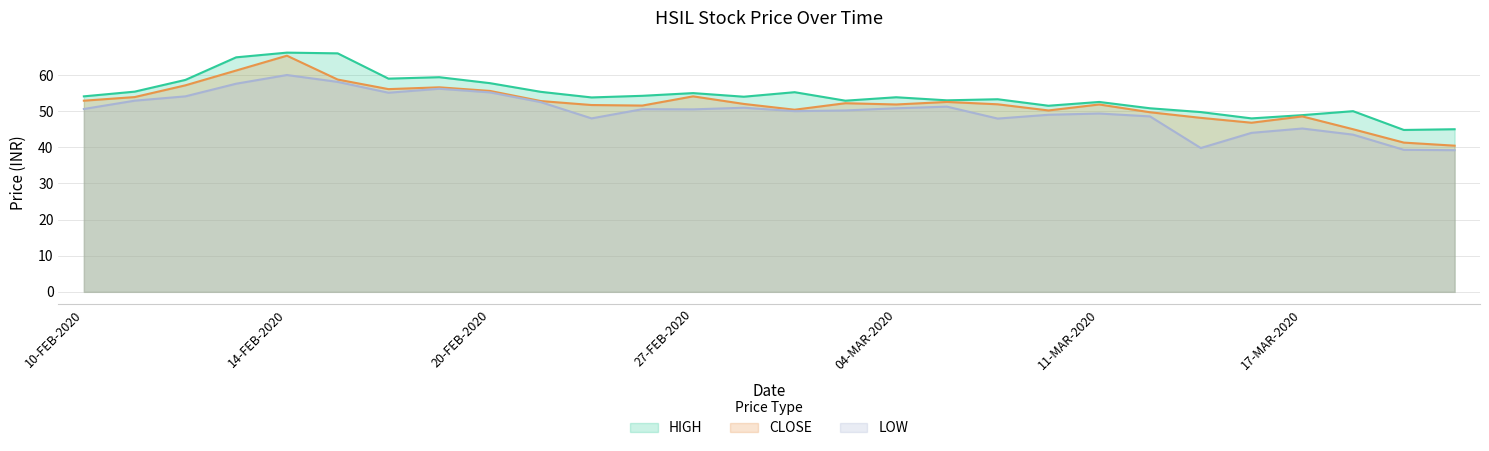

Reading right to left, list all the values displayed in this chart.

HIGH: 20-MAR-2020=45.0	19-MAR-2020=44.8	18-MAR-2020=50.0	17-MAR-2020=48.9	16-MAR-2020=48.0	13-MAR-2020=49.8	12-MAR-2020=50.8	11-MAR-2020=52.5	09-MAR-2020=51.5	06-MAR-2020=53.3	05-MAR-2020=53.0	04-MAR-2020=53.9	03-MAR-2020=52.9	02-MAR-2020=55.2	28-FEB-2020=54.0	27-FEB-2020=55.0	26-FEB-2020=54.2	25-FEB-2020=53.8	24-FEB-2020=55.4	20-FEB-2020=57.8	19-FEB-2020=59.4	18-FEB-2020=59.0	17-FEB-2020=66.0	14-FEB-2020=66.2	13-FEB-2020=64.9	12-FEB-2020=58.6	11-FEB-2020=55.4	10-FEB-2020=54.1
CLOSE: 20-MAR-2020=40.5	19-MAR-2020=41.3	18-MAR-2020=45.0	17-MAR-2020=48.5	16-MAR-2020=46.8	13-MAR-2020=48.1	12-MAR-2020=49.7	11-MAR-2020=51.9	09-MAR-2020=50.2	06-MAR-2020=51.9	05-MAR-2020=52.5	04-MAR-2020=51.9	03-MAR-2020=52.2	02-MAR-2020=50.4	28-FEB-2020=52.0	27-FEB-2020=54.1	26-FEB-2020=51.5	25-FEB-2020=51.7	24-FEB-2020=52.8	20-FEB-2020=55.6	19-FEB-2020=56.6	18-FEB-2020=56.1	17-FEB-2020=58.8	14-FEB-2020=65.3	13-FEB-2020=61.2	12-FEB-2020=57.1	11-FEB-2020=53.9	10-FEB-2020=52.9
LOW: 20-MAR-2020=39.2	19-MAR-2020=39.3	18-MAR-2020=43.5	17-MAR-2020=45.2	16-MAR-2020=44.0	13-MAR-2020=39.8	12-MAR-2020=48.5	11-MAR-2020=49.4	09-MAR-2020=49.0	06-MAR-2020=48.0	05-MAR-2020=51.2	04-MAR-2020=50.8	03-MAR-2020=50.2	02-MAR-2020=50.0	28-FEB-2020=51.0	27-FEB-2020=50.5	26-FEB-2020=50.5	25-FEB-2020=48.0	24-FEB-2020=52.5	20-FEB-2020=55.2	19-FEB-2020=56.2	18-FEB-2020=55.1	17-FEB-2020=58.1	14-FEB-2020=60.0	13-FEB-2020=57.6	12-FEB-2020=54.1	11-FEB-2020=52.9	10-FEB-2020=50.6